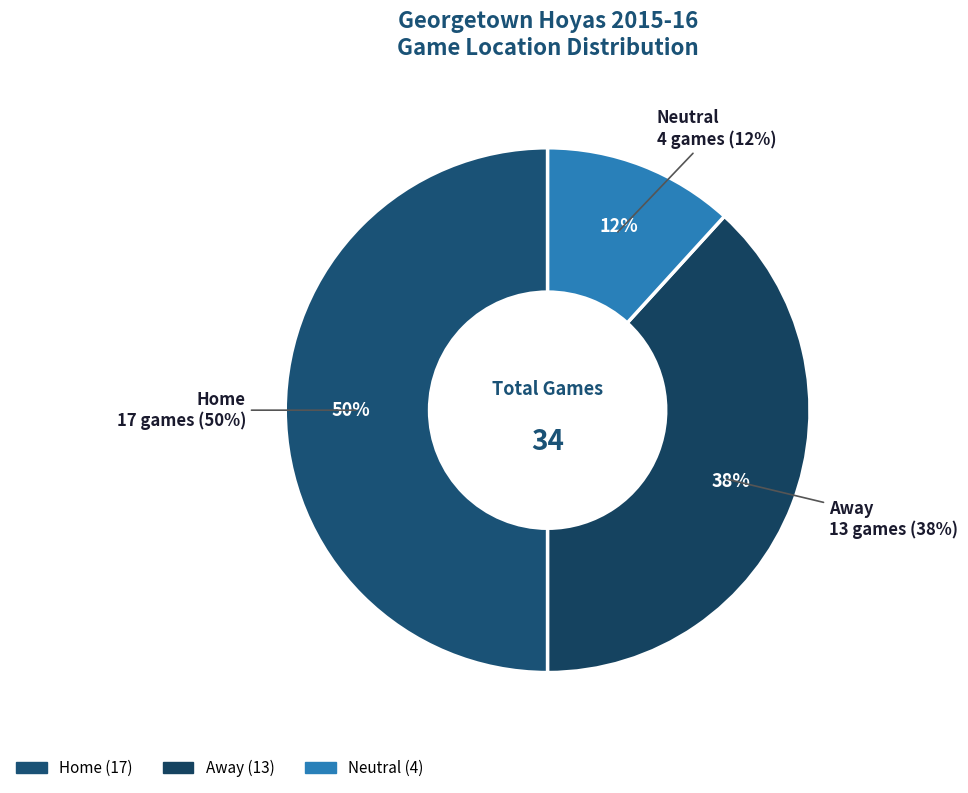

How many segments does this pie chart have?

3